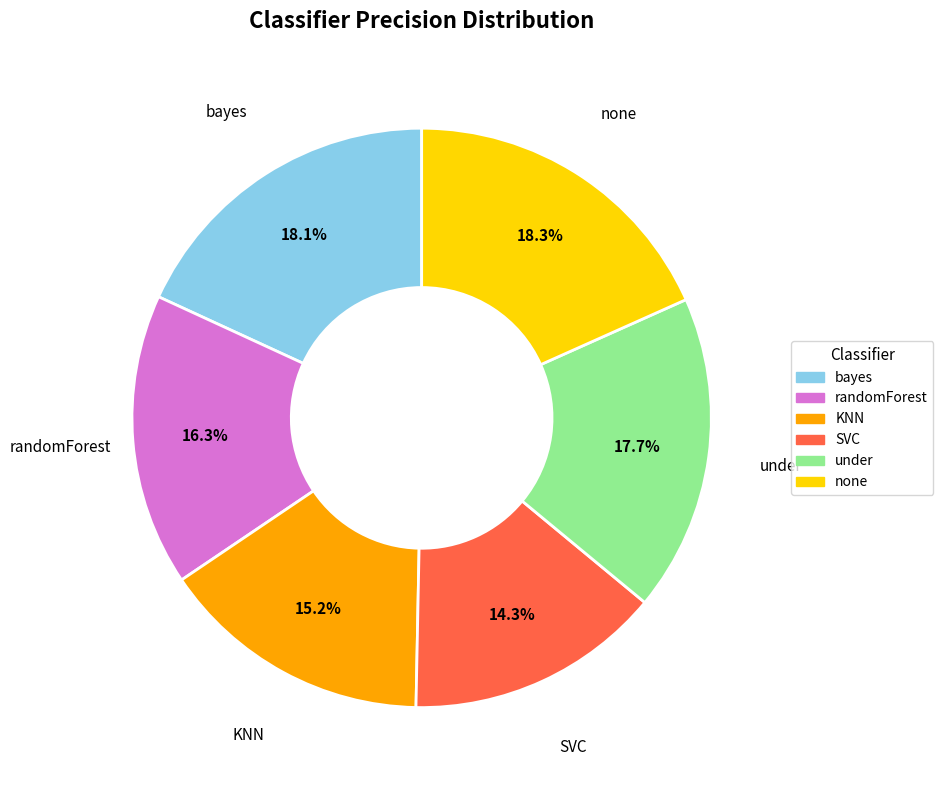

What percentage is the KNN slice, to the nearest percent?

15%